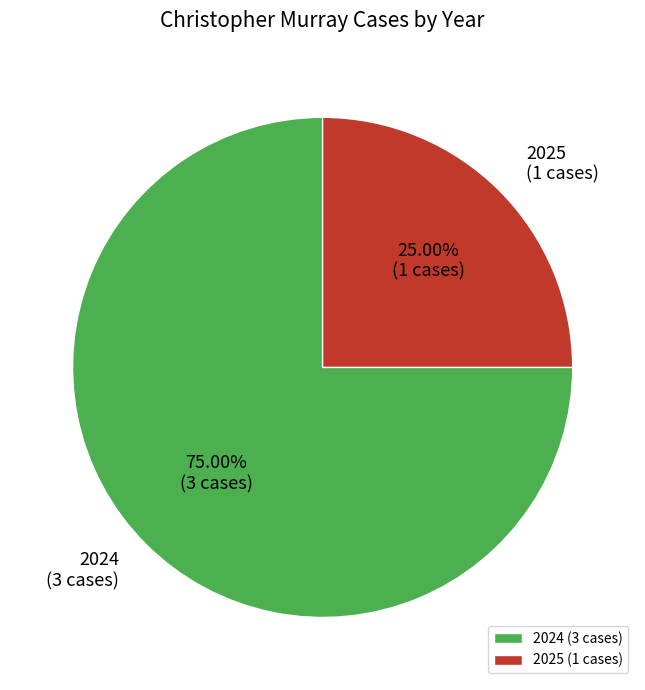

What is the largest slice in the pie chart?

2024